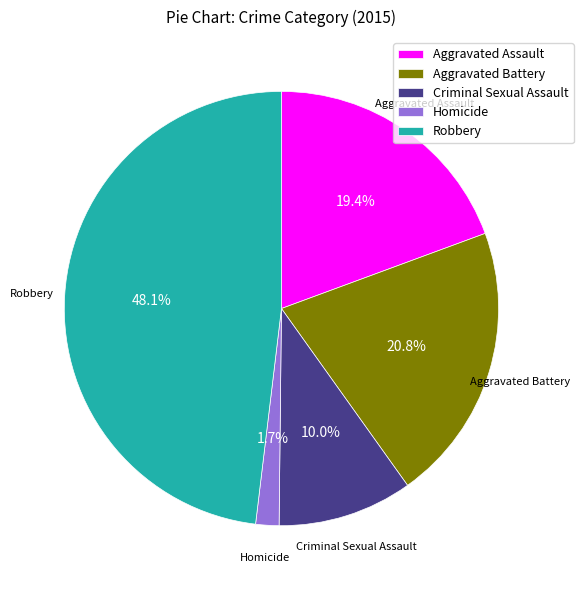

Combined, do Aggravated Battery and Aggravated Assault account for over 50%?

No